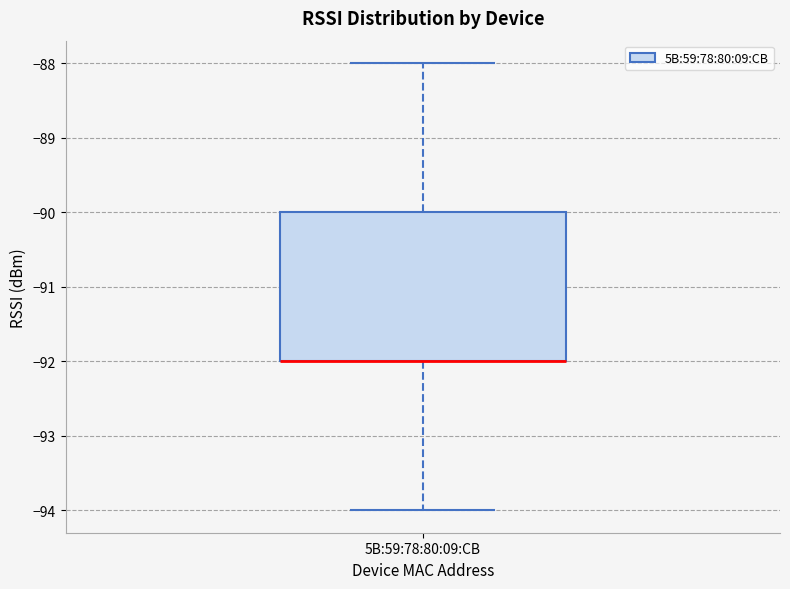

Transcribe this box plot: give where the median line is, the range the box spans, and where the two whiskers end, as read against the y-axis. The values are not printed on the chart, so give them approximately, as read against the axis.

median -92 (drawn on the box's lower edge), box -92 to -90, whiskers -94 to -88